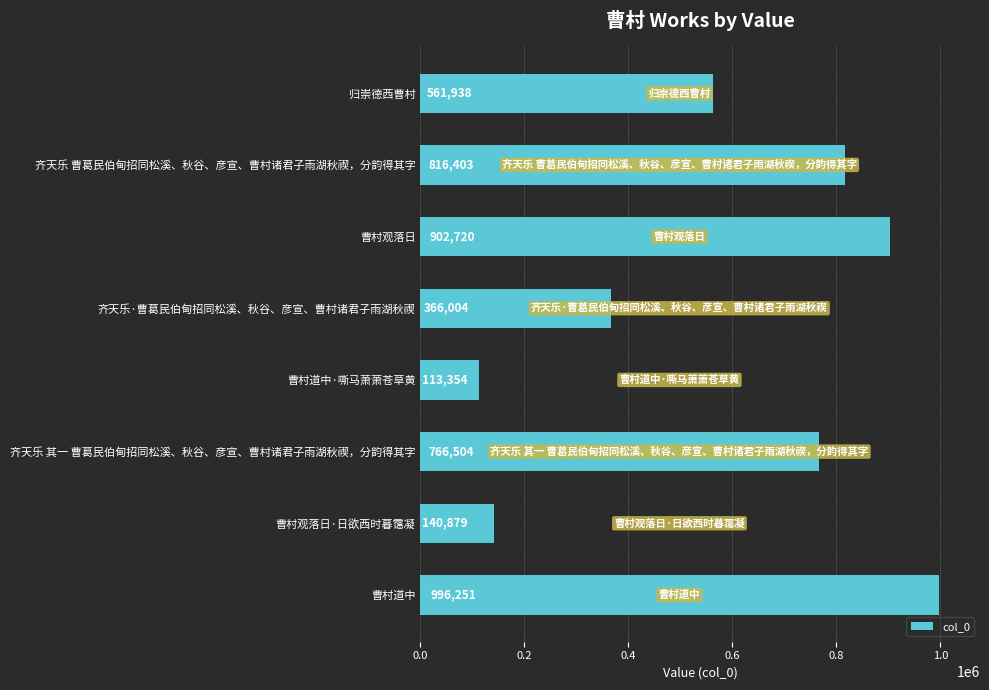

List the labels in order of value, largest first.

曹村道中, 曹村观落日, 齐天乐 曹葛民伯甸招同松溪、秋谷、彦宣、曹村诸君子雨湖秋禊，分韵得其字, 齐天乐 其一 曹葛民伯甸招同松溪、秋谷、彦宣、曹村诸君子雨湖秋禊，分韵得其字, 归崇德西曹村, 齐天乐·曹葛民伯甸招同松溪、秋谷、彦宣、曹村诸君子雨湖秋禊, 曹村观落日·日欲西时暮霭凝, 曹村道中·嘶马萧萧苍草黄